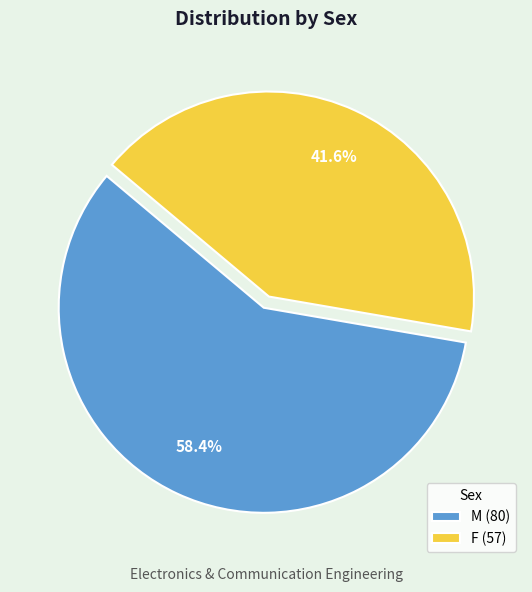

Count the number of slices in the pie.

2